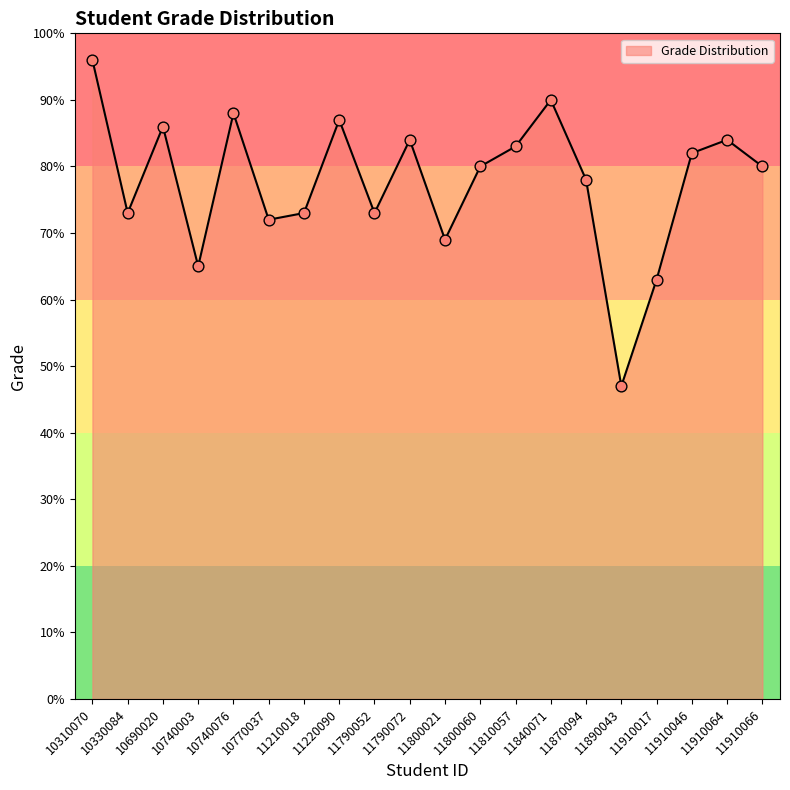

Is this an area chart (filled region under the line)?

Yes